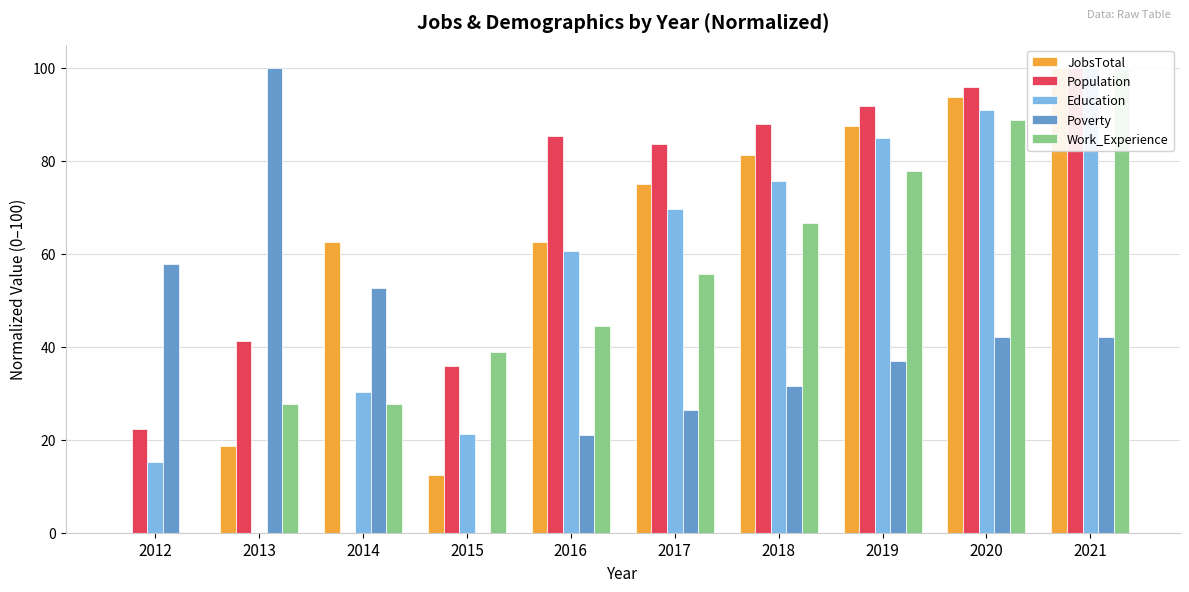

What is the sum of all Work_Experience values?

527.8